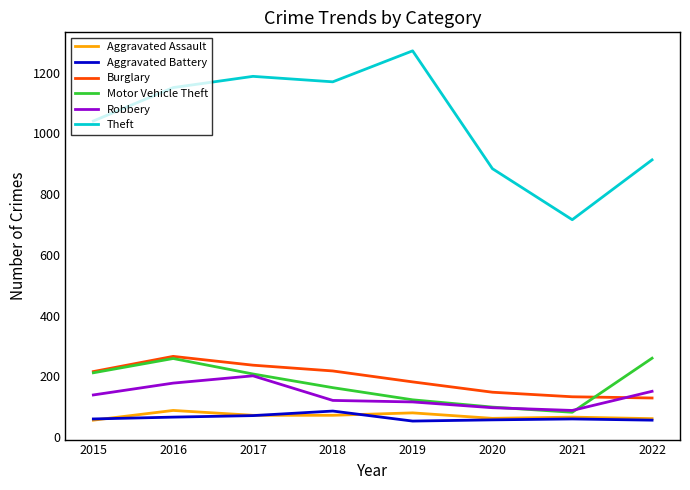

How many lines are shown in the chart?

6